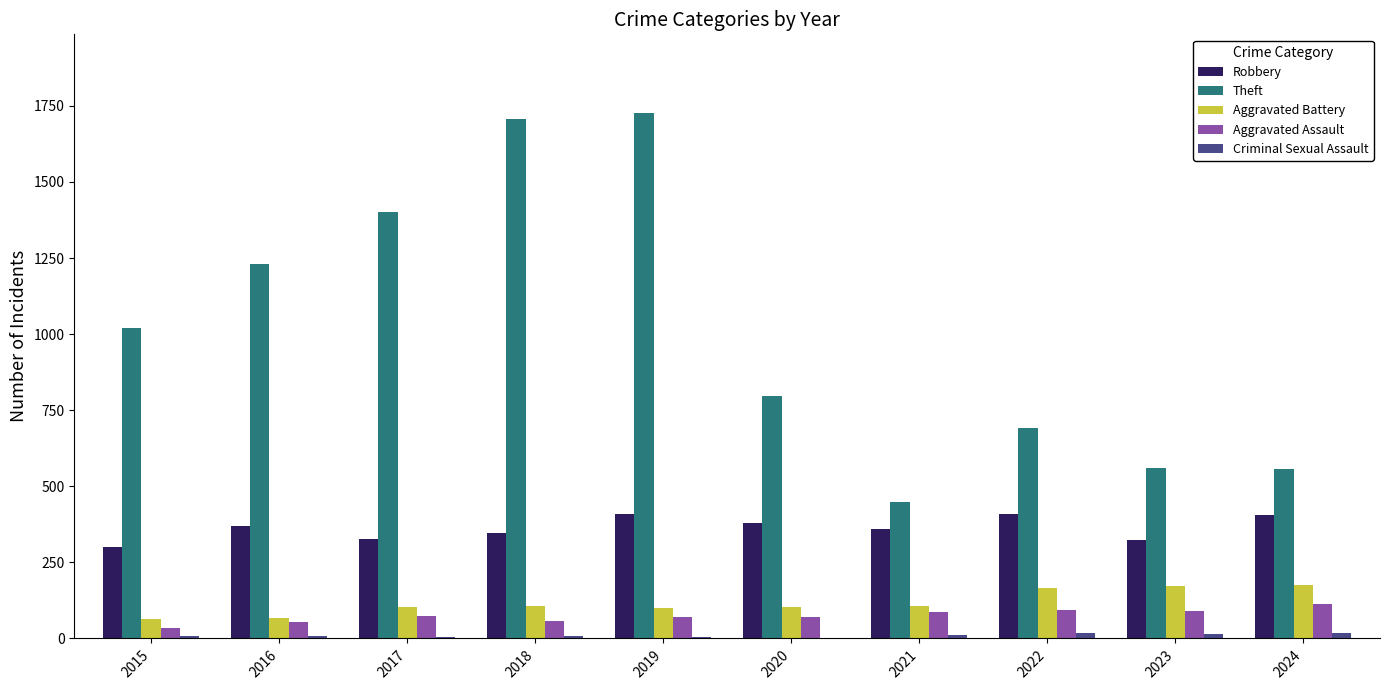

How many categories are shown in the chart?

10